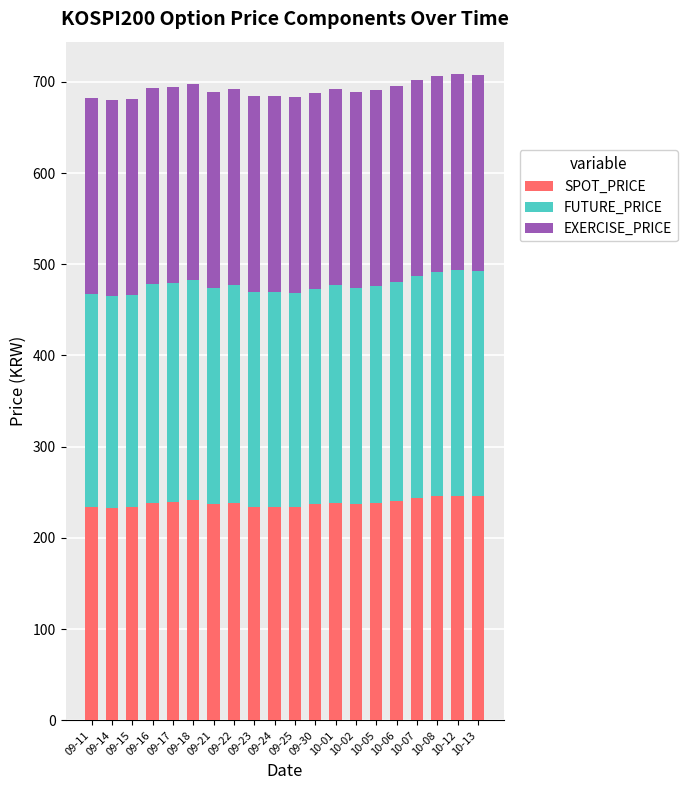

What is the minimum value for SPOT_PRICE?

233.1